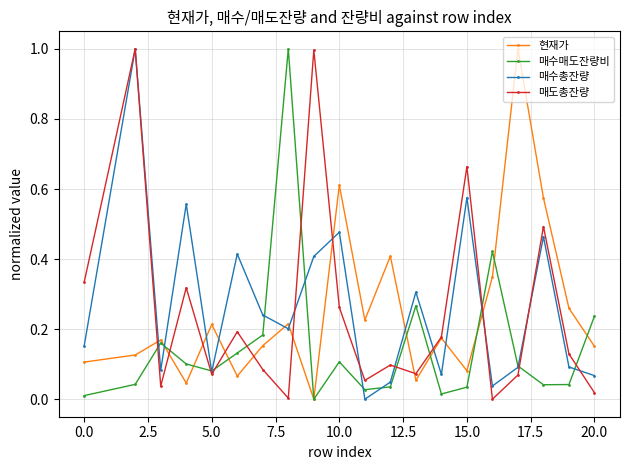

How many interior local peaks does the 매수매도잔량비 series have?

5